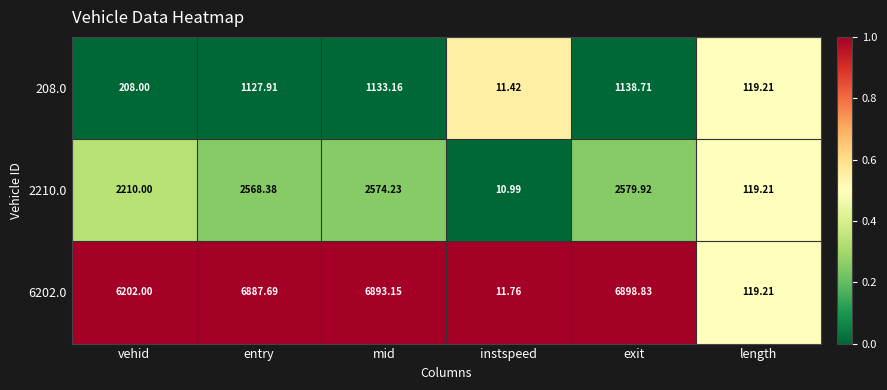

What is the greatest value displayed?

6898.8